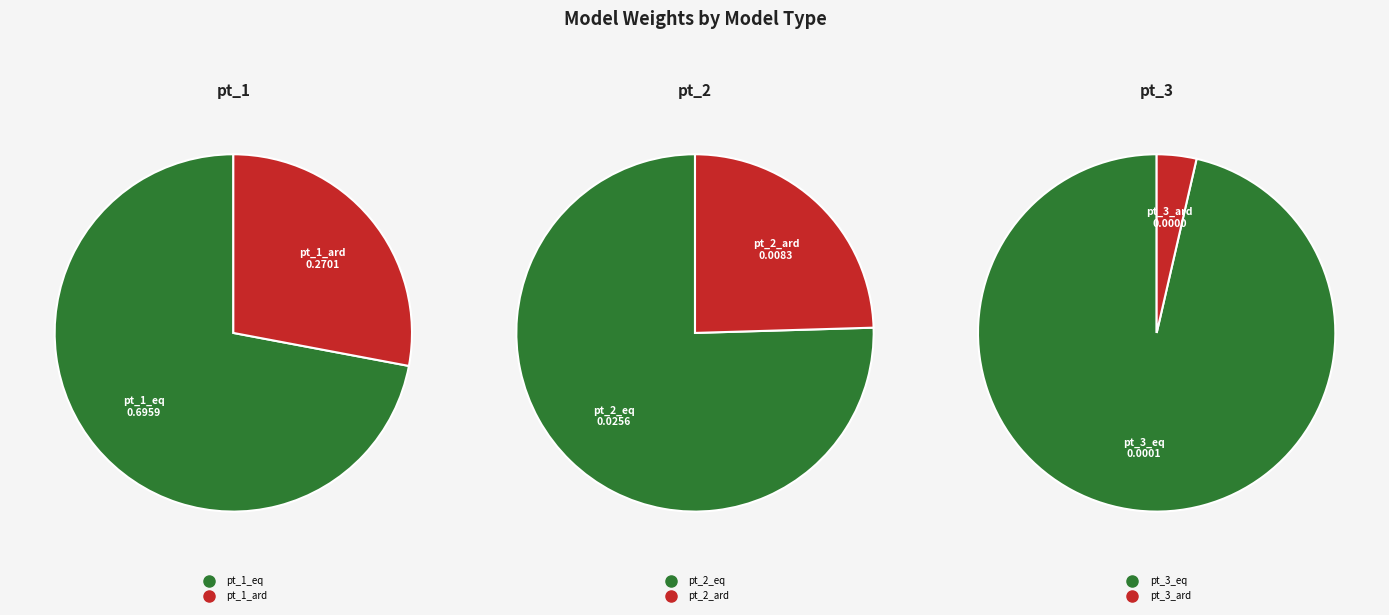

True or false: pt_2_ard accounts for 1% of the total.

True